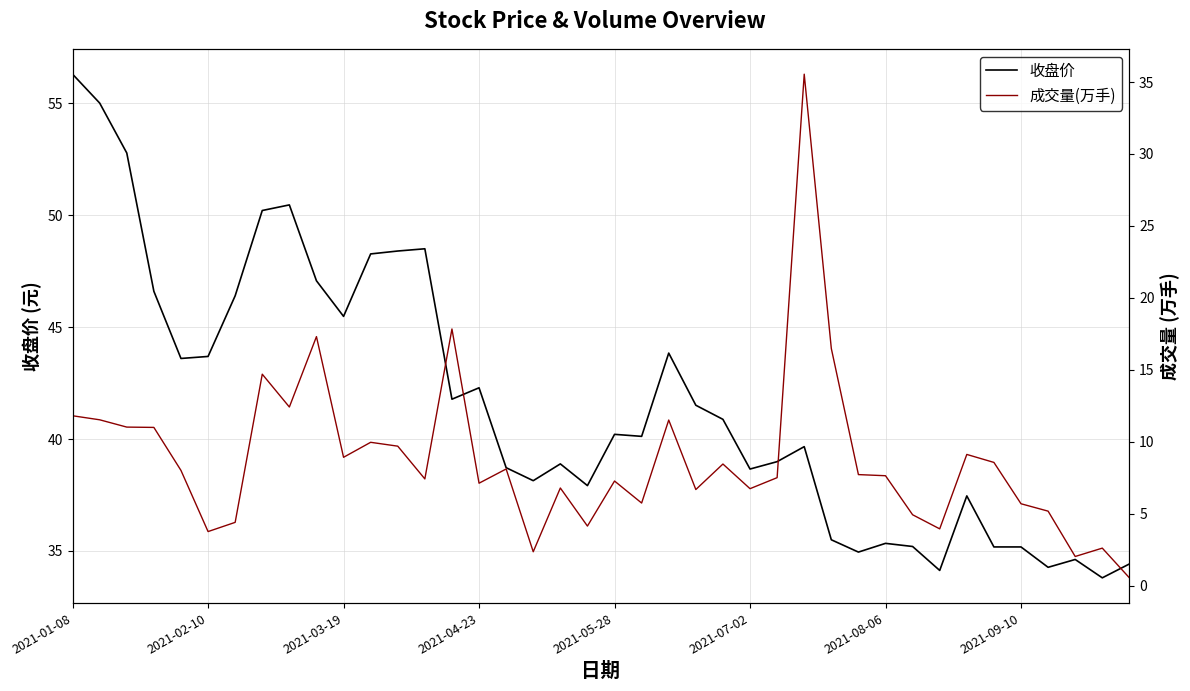

What is the value of the 收盘价 point at the 39th from the left?

33.8